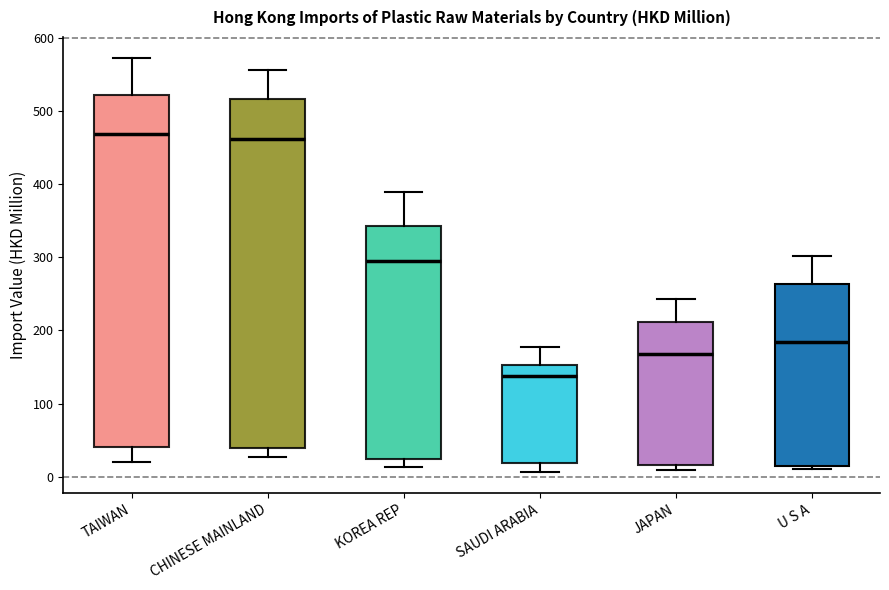

Reading left to right, transcribe this box plot: for each box, give where its median line is, the range the box spans, and where its two whiskers end, as read against the y-axis. The values are not printed on the chart, so give them approximately, as read against the axis.

TAIWAN: median 470, box 40 to 520, whiskers 20 to 570
CHINESE MAINLAND: median 460, box 40 to 520, whiskers 30 to 560
KOREA REP: median 300, box 20 to 340, whiskers 10 to 390
SAUDI ARABIA: median 140, box 20 to 150, whiskers 10 to 180
JAPAN: median 170, box 20 to 210, whiskers 10 to 240
U S A: median 180, box 10 to 260, whiskers 10 (just below the box's lower edge) to 300